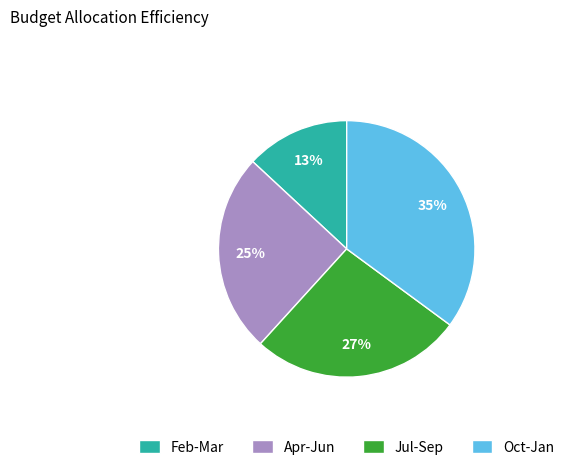

What is the largest slice in the pie chart?

Oct-Jan